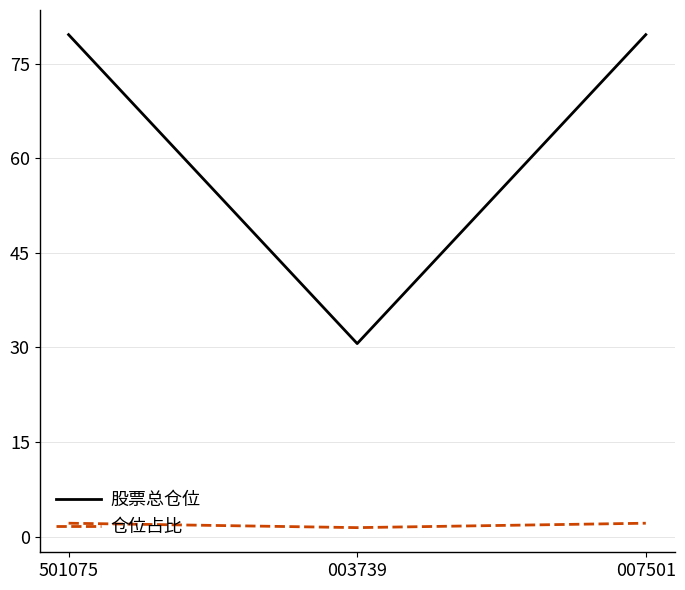

How many lines are shown in the chart?

2